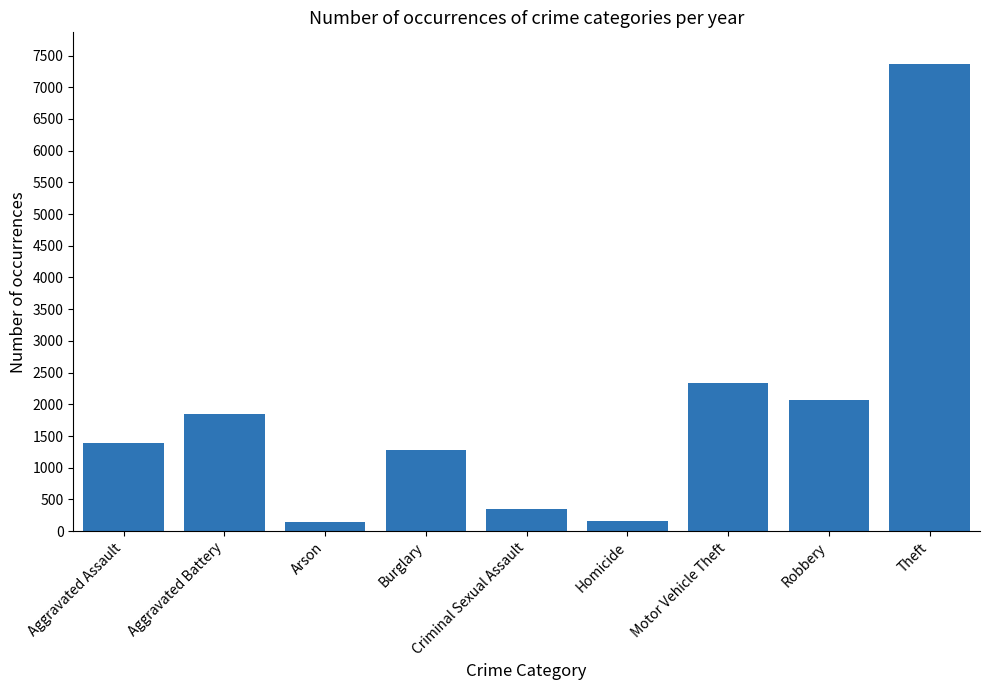

What is the label of the 7th bar from the left?

Motor Vehicle Theft